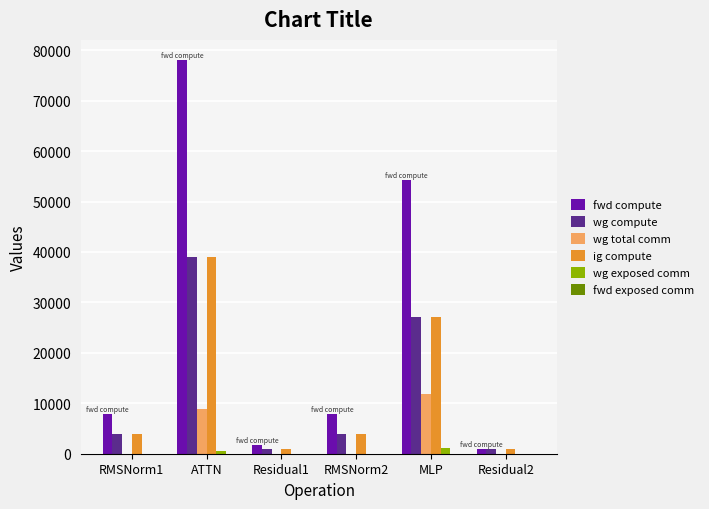

What is the sum of all ig compute values?

75756.4